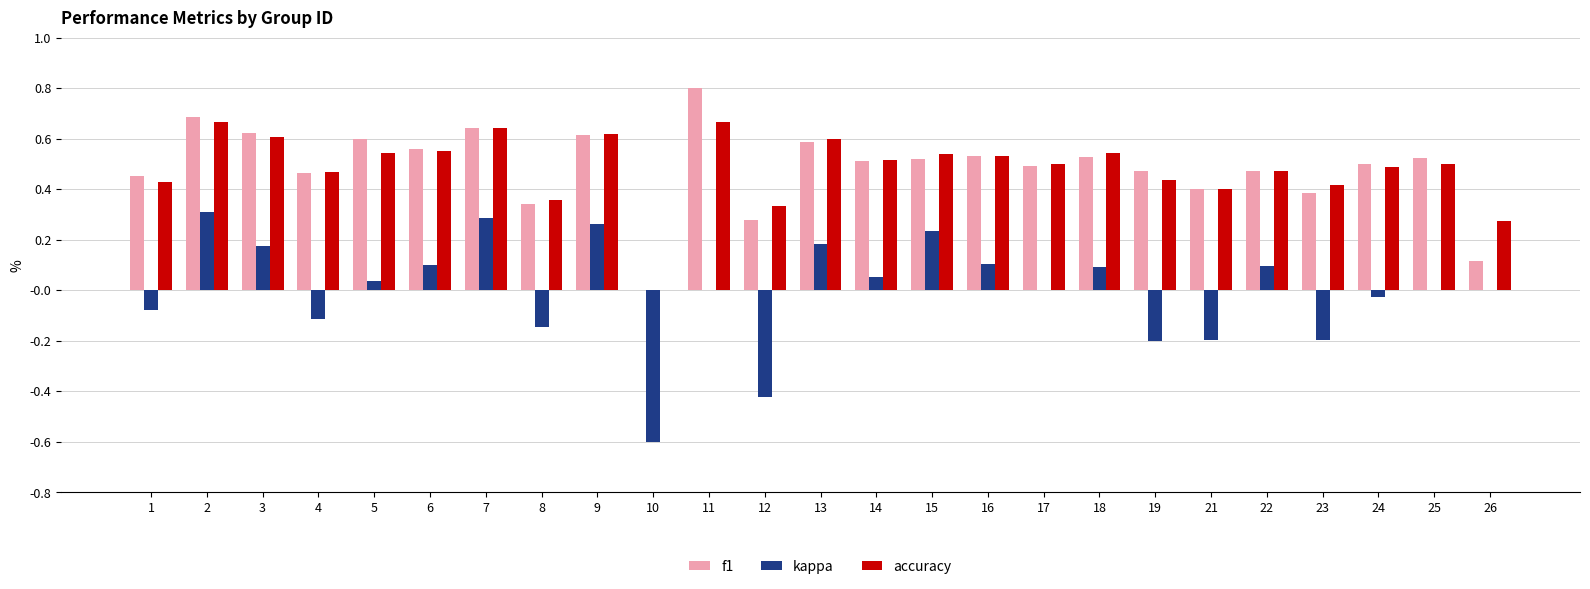

Which series changed the most between 4 and 10?

kappa